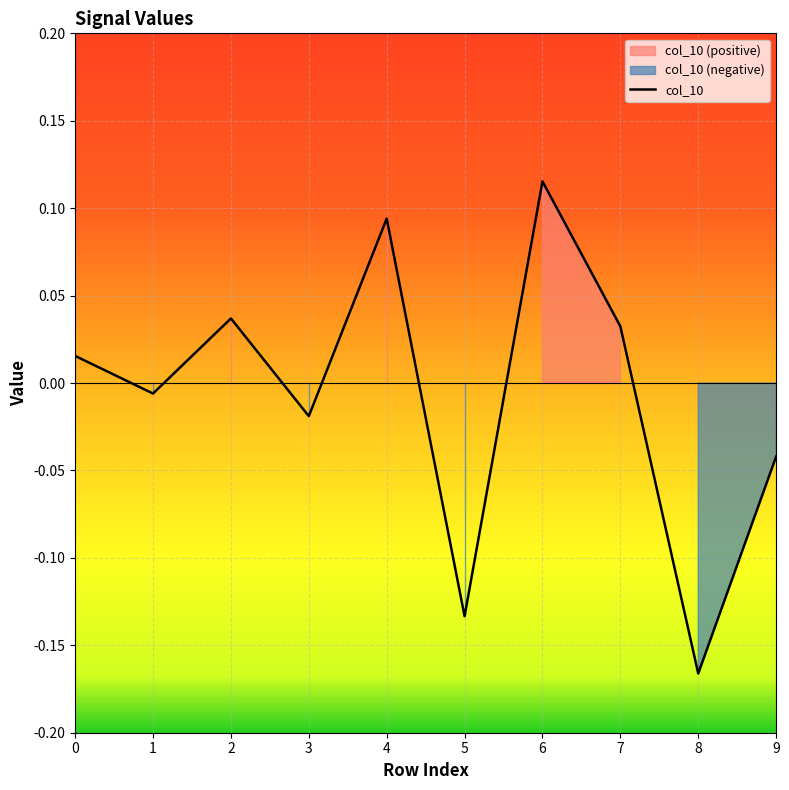

Where is the first local minimum?

1